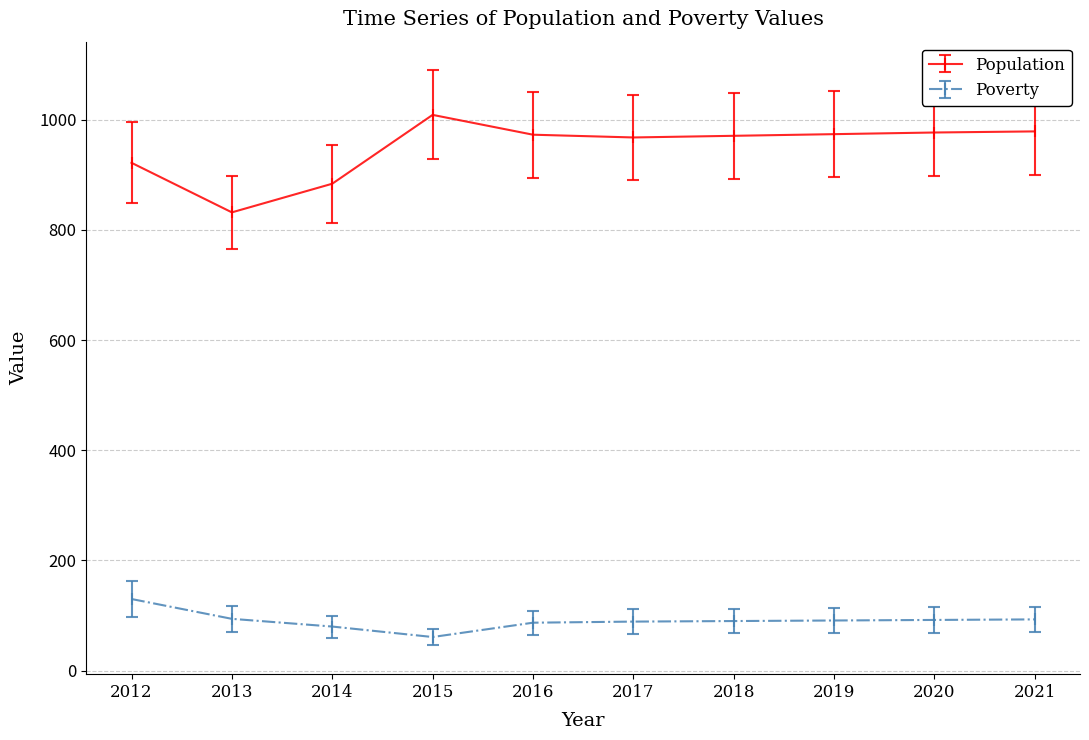

Does the chart display data point markers on the line(s)?

Yes